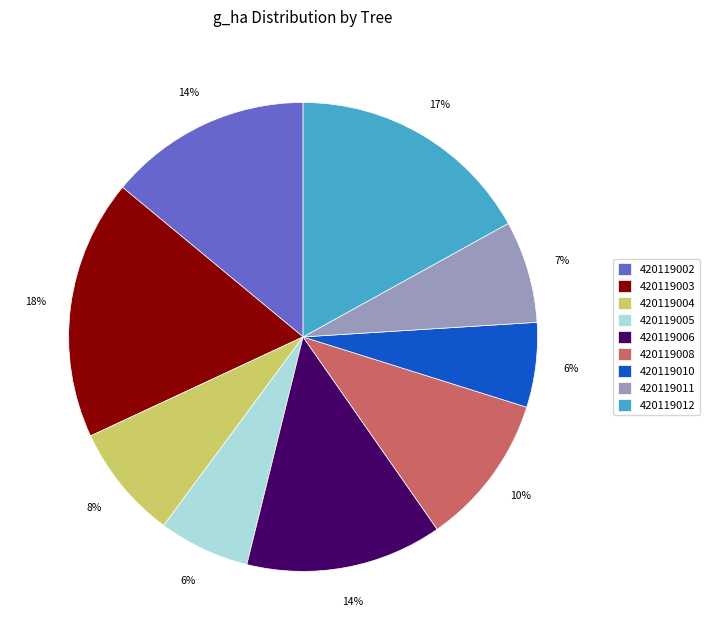

True or false: 420119012 accounts for 17% of the total.

True